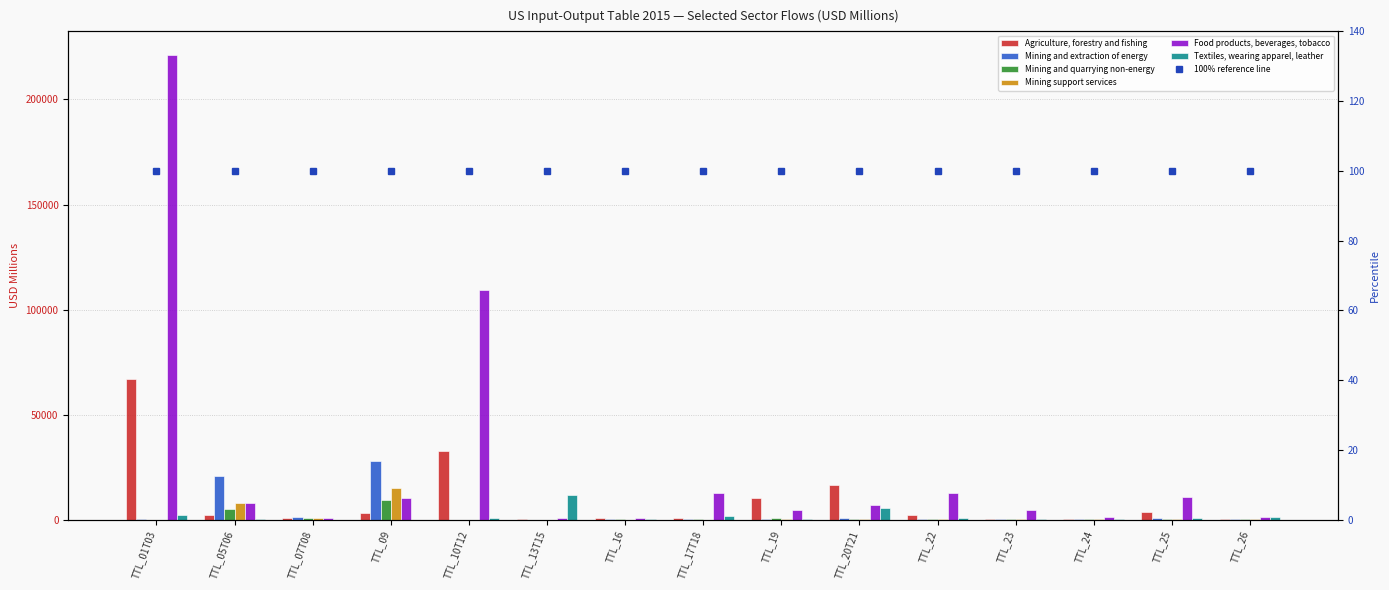

At how many categories does at least one series exceed 4000?

11